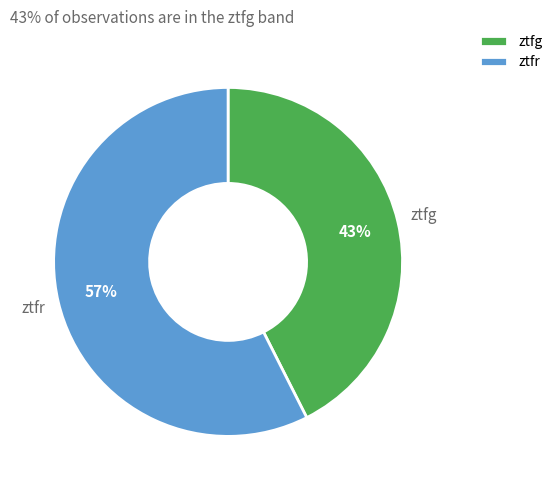

To the nearest percent, what portion does ztfg represent?

43%